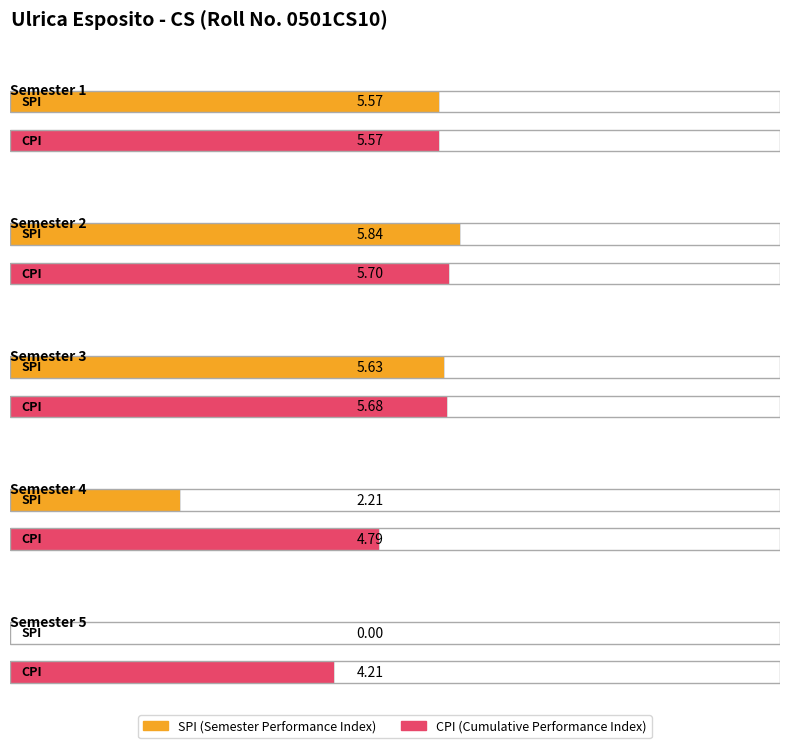

What is the sum of the CPI values at Semester 5 and Semester 1?

9.8